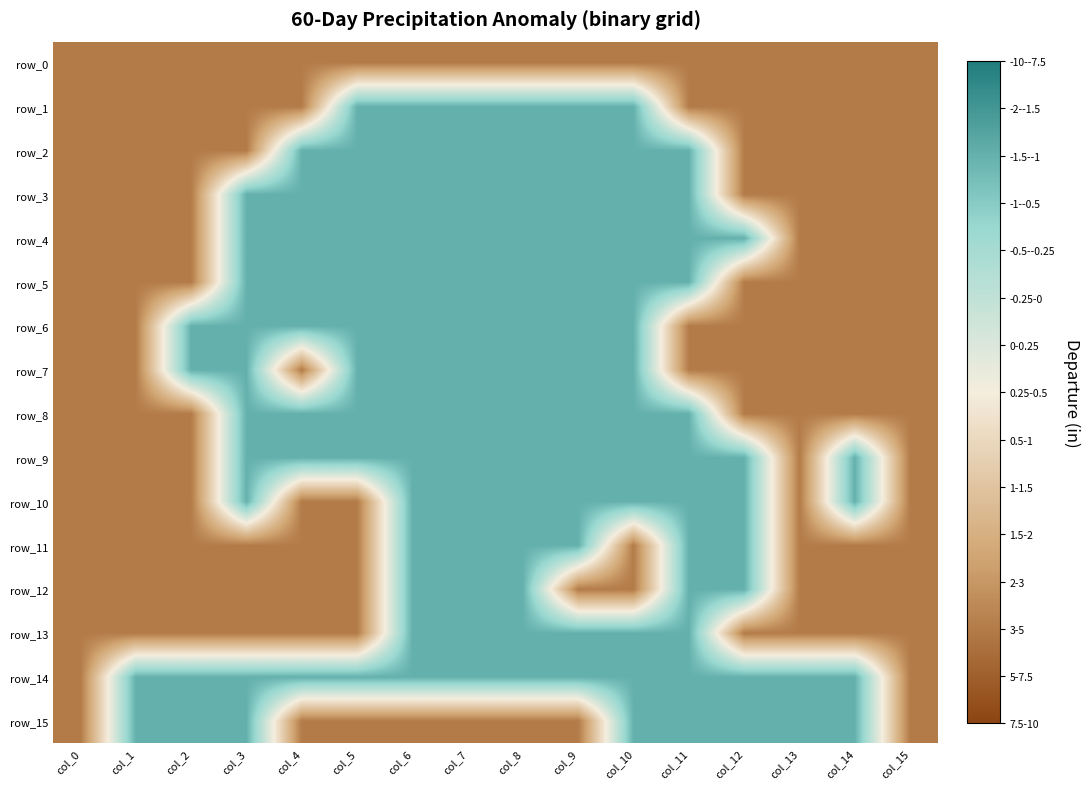

The row_10 series shows 1 at col_10. True or false?

True